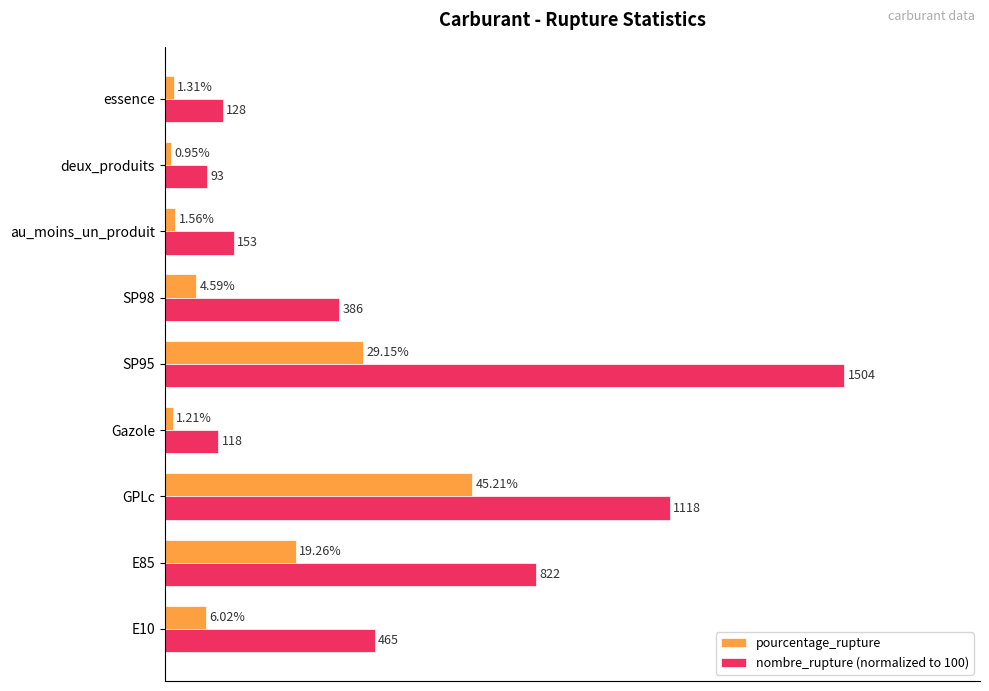

List the series in order of their overall mean, highest first.

nombre_rupture (normalized to 100), pourcentage_rupture